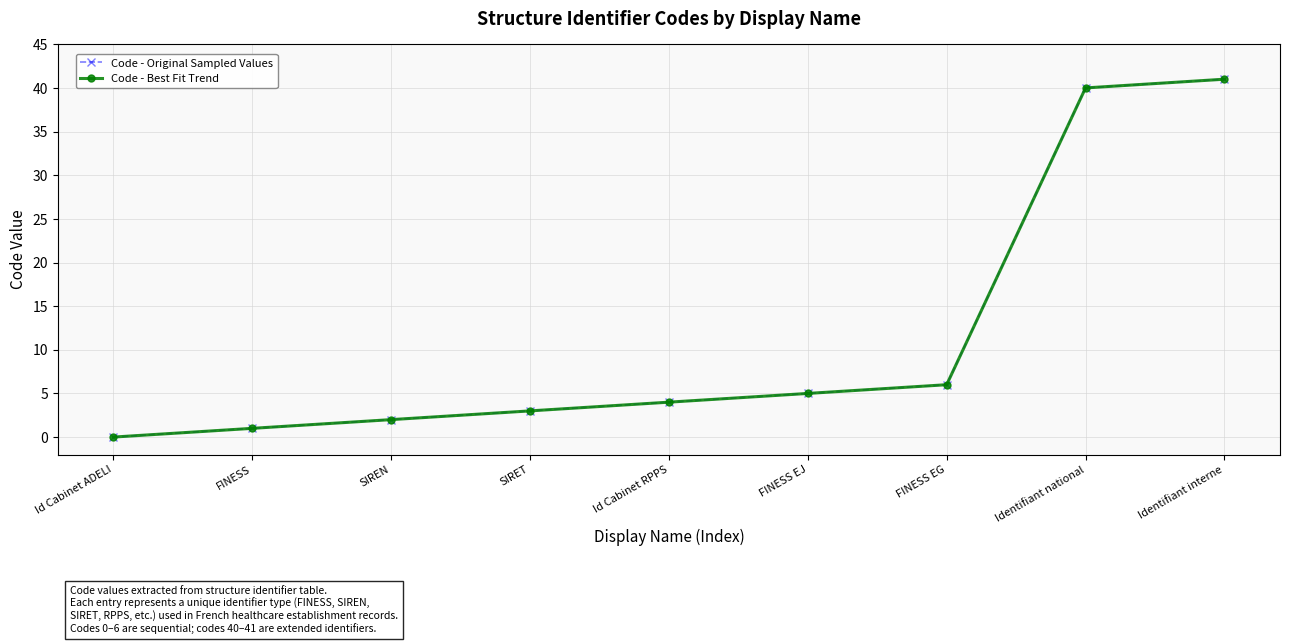

Where does the Code - Original Sampled Values series first go above 4?

FINESS EJ